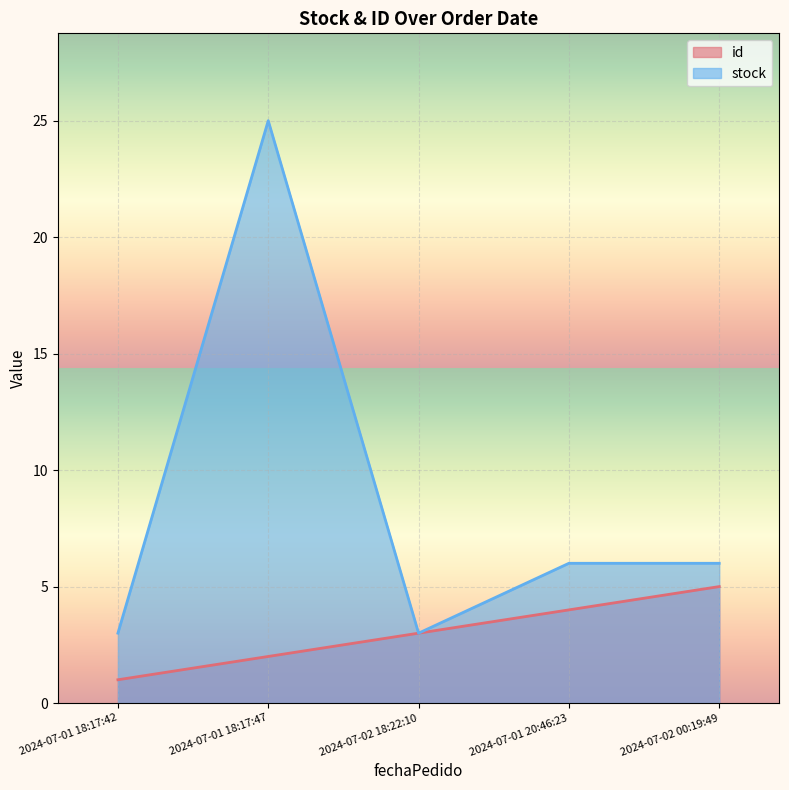

How many values in the id series exceed 3?

2